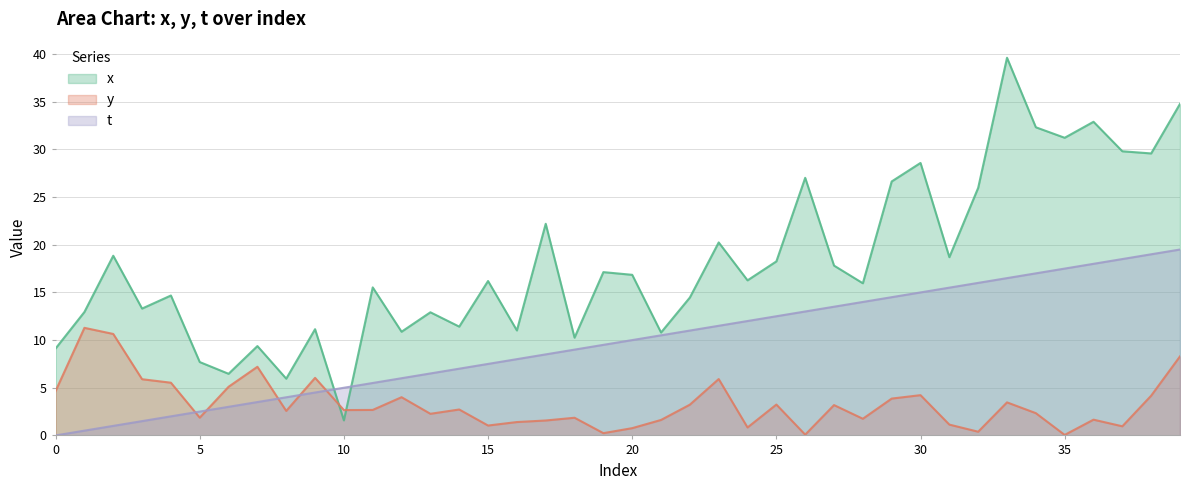

Where is t nearest to the value 9?

18